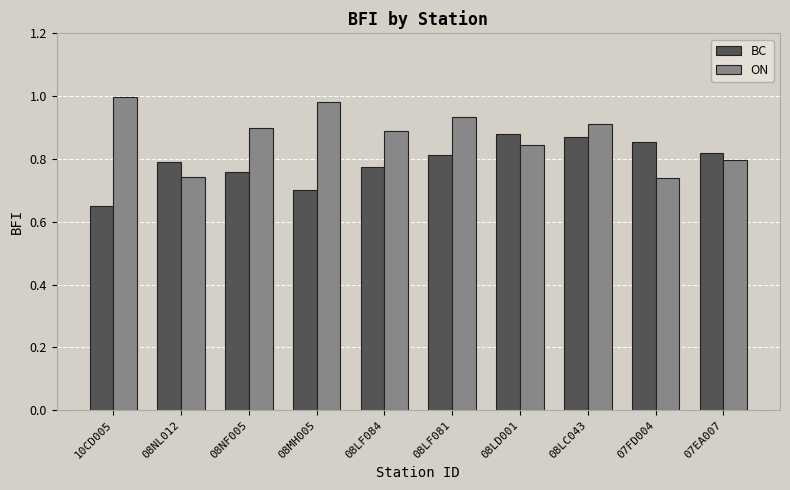

What is the sum of all ON values?

8.7